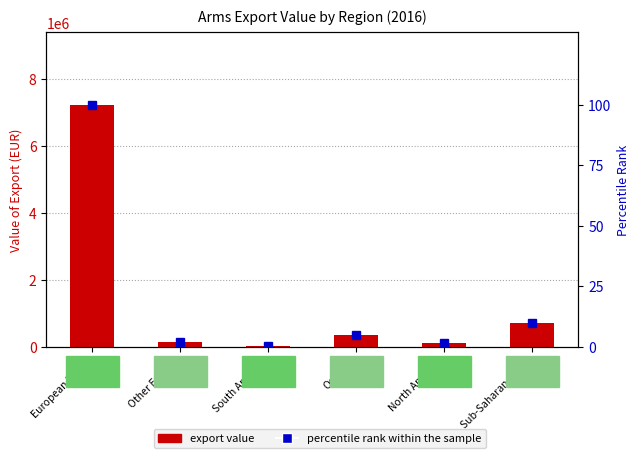

Is it true that Value of export (eur) equals 154436.2 at Oceania?

False